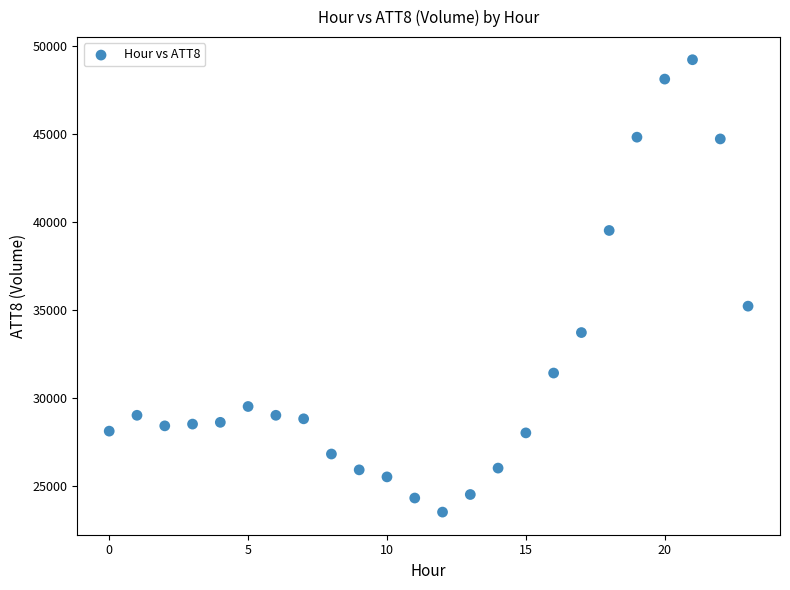

What is the range of Y values (max minus min)?

25700